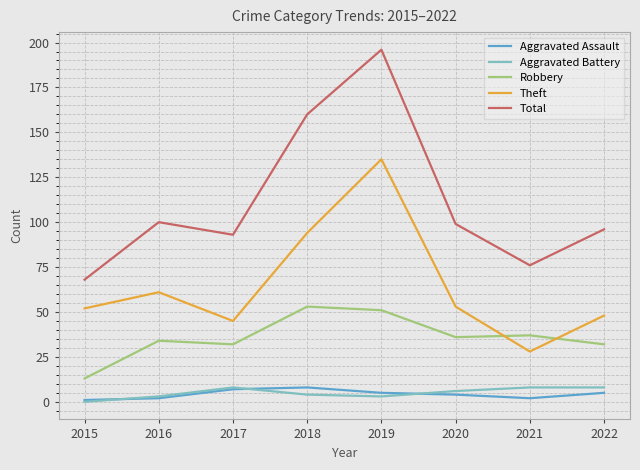

What is the lowest value of the Robbery series?

13